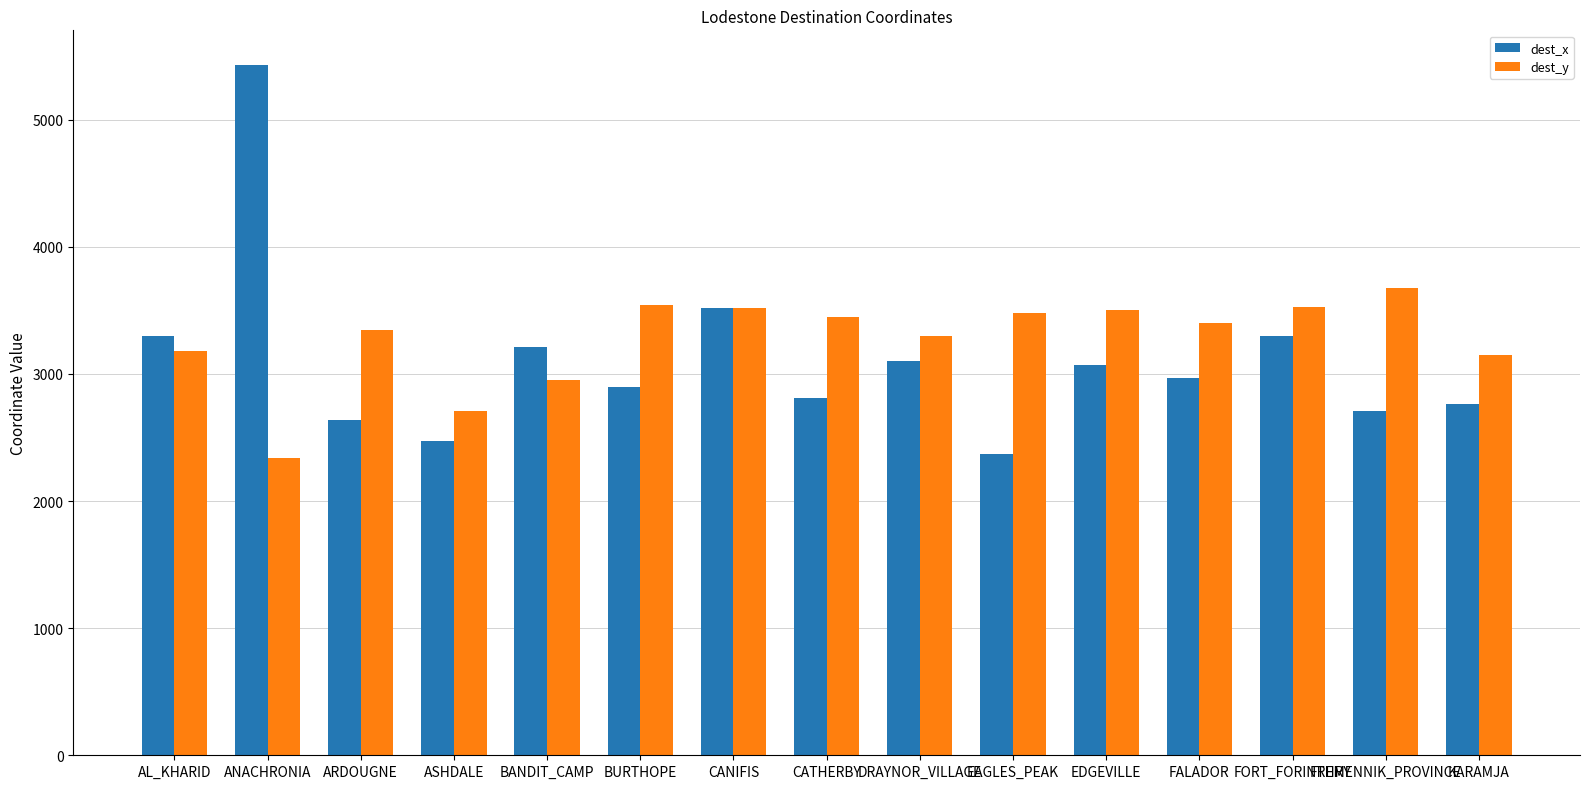

How many series are shown in this chart?

2